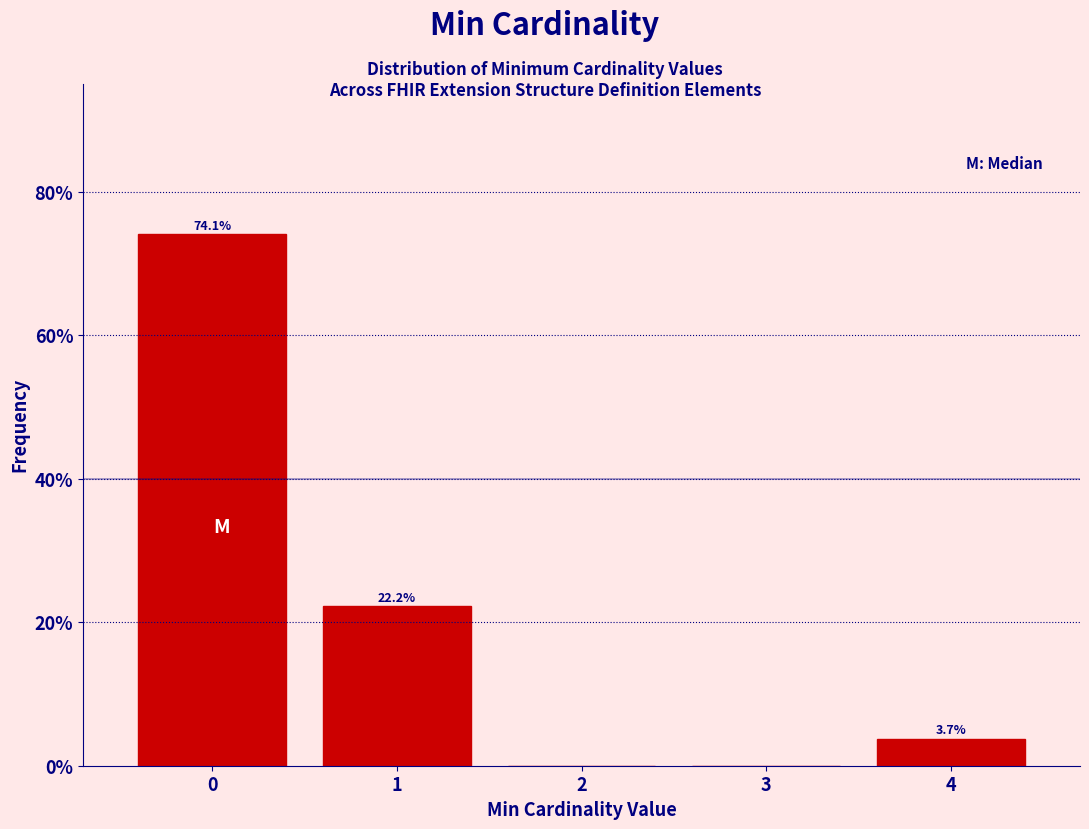

Which range on the x-axis has the tallest bar?

-0.5 to 0.5